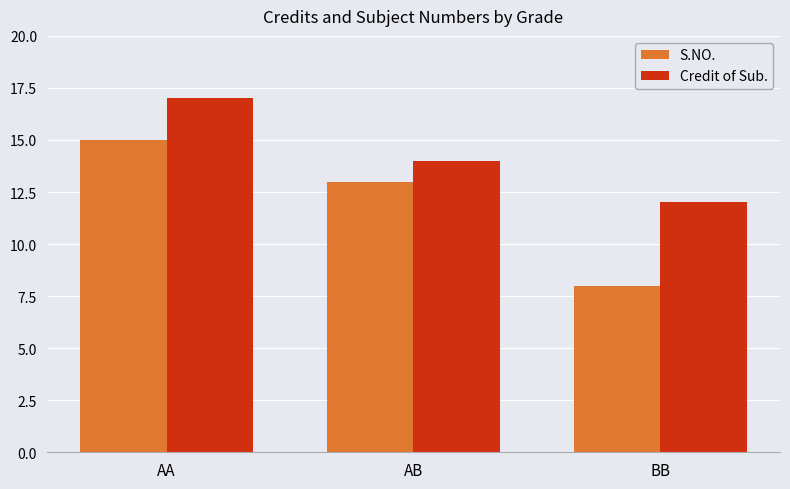

What is the maximum value shown in the chart?

17